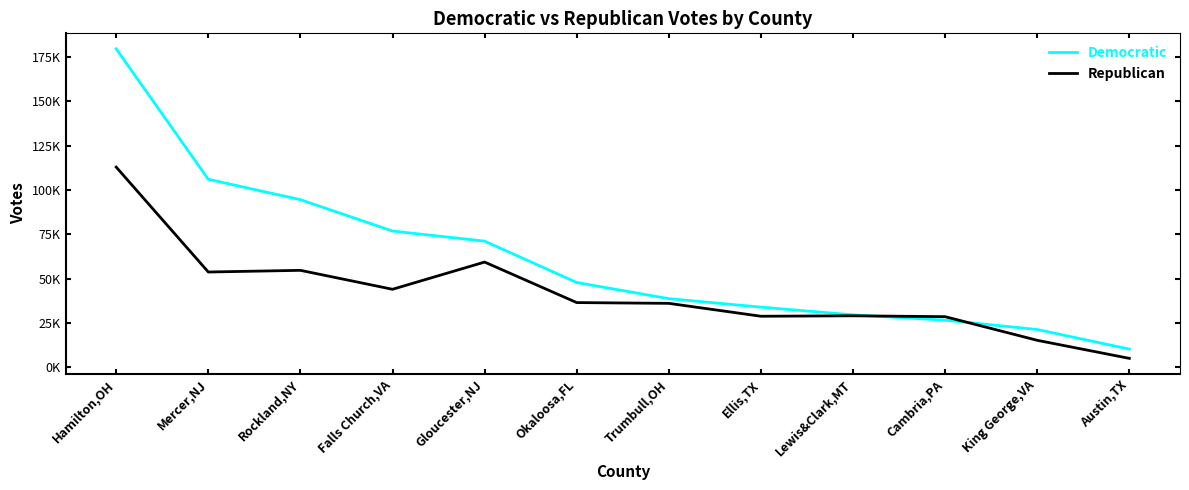

Which series has the largest total across all categories?

Democratic